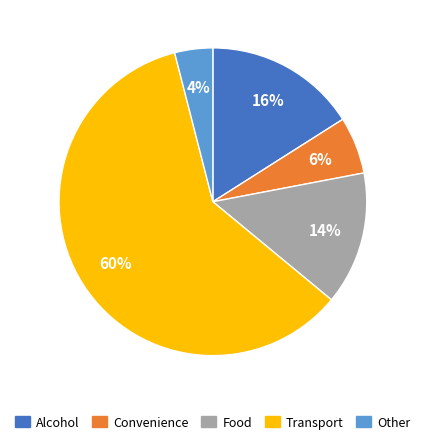

Is Transport the majority of the pie?

Yes